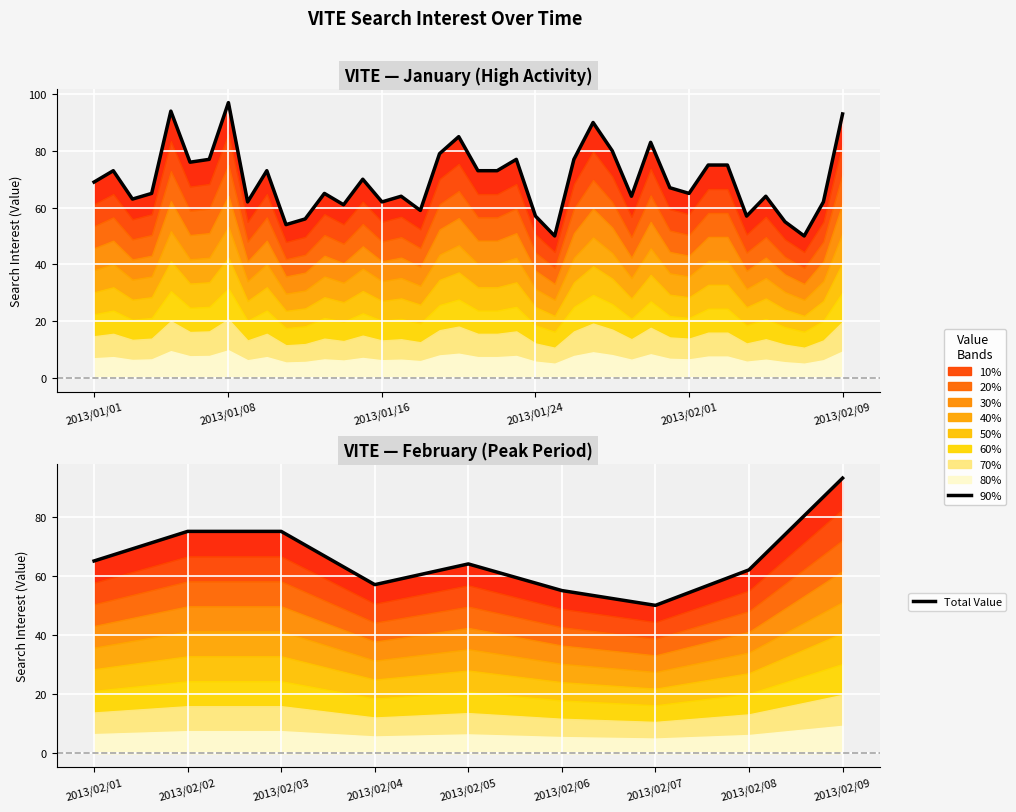

True or false: the data has more than 2 interior local peaks.

False